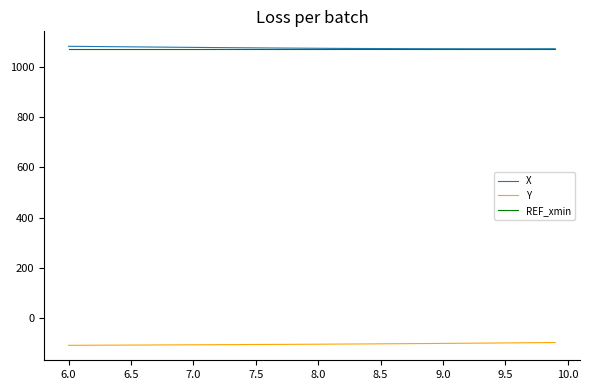

What is the greatest value displayed?

1082.2